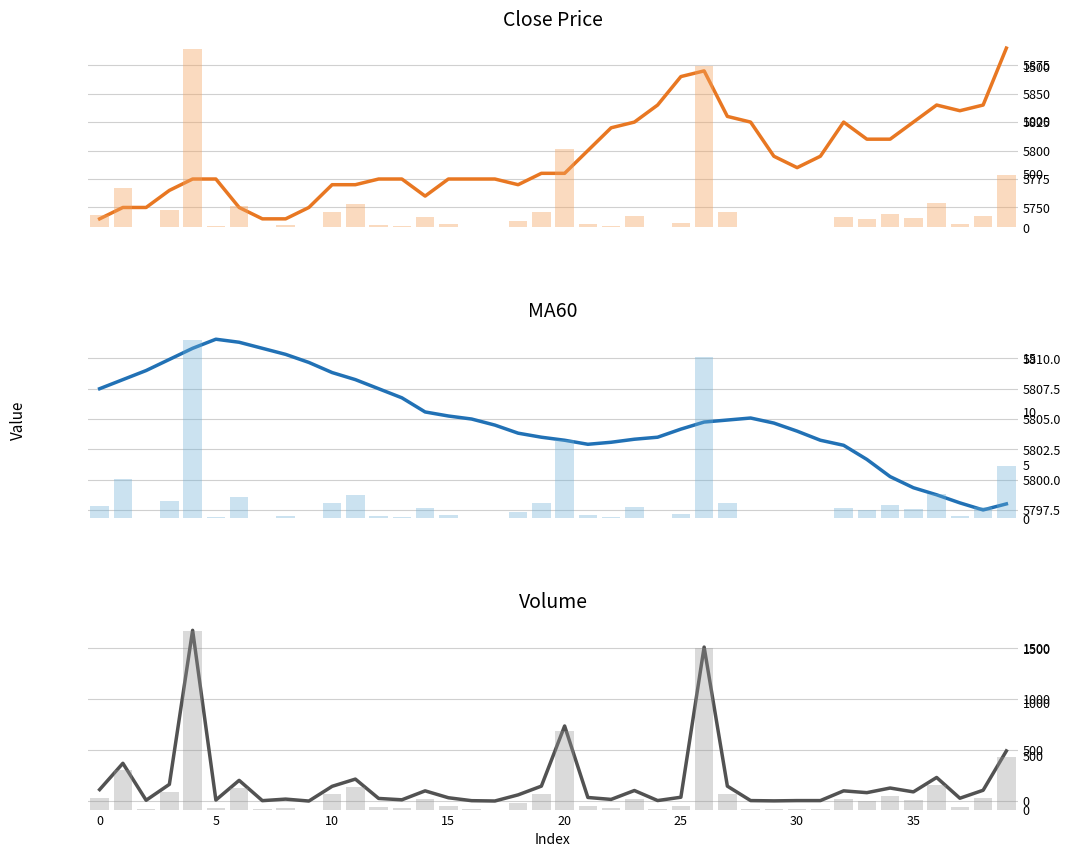

Which label corresponds to the largest value in the chart?

39